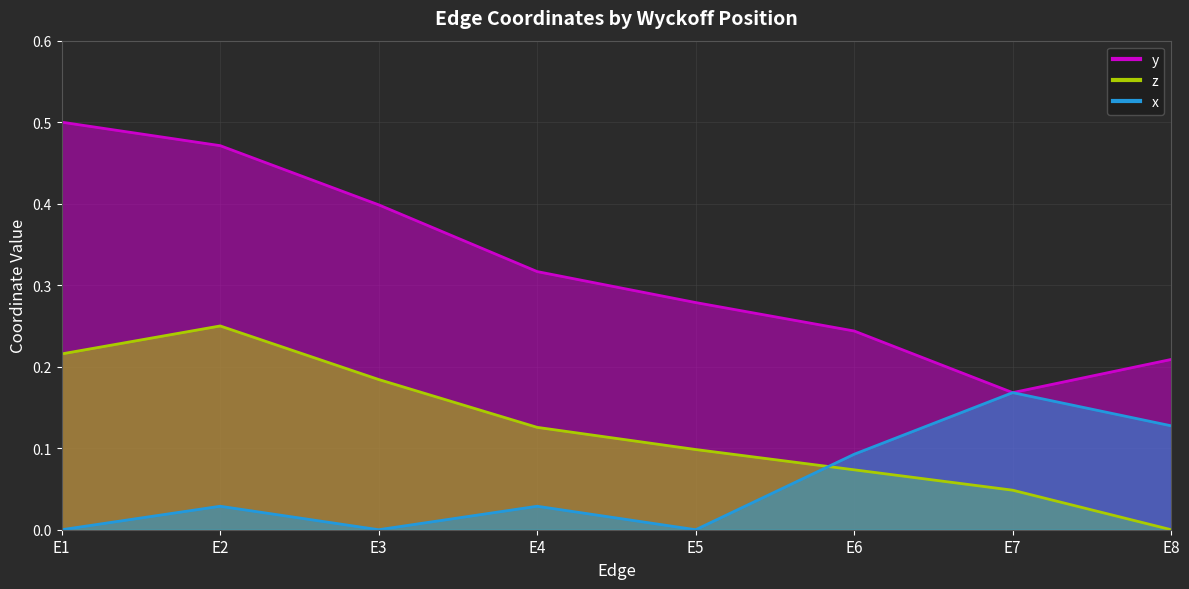

True or false: y_line and z_line intersect in this chart.

False